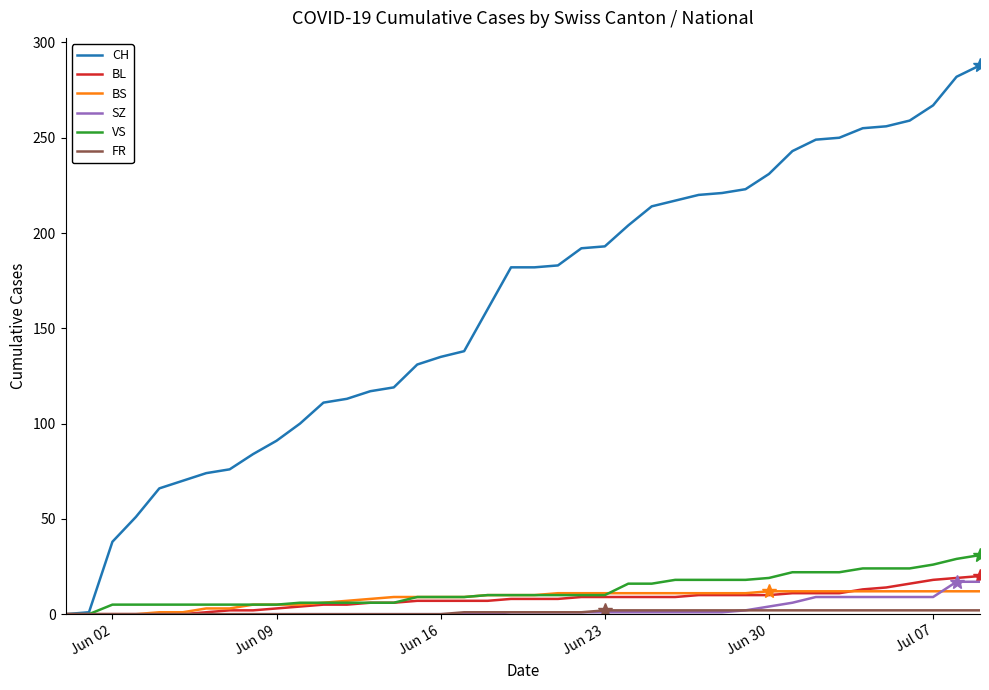

How many series are shown in this chart?

6